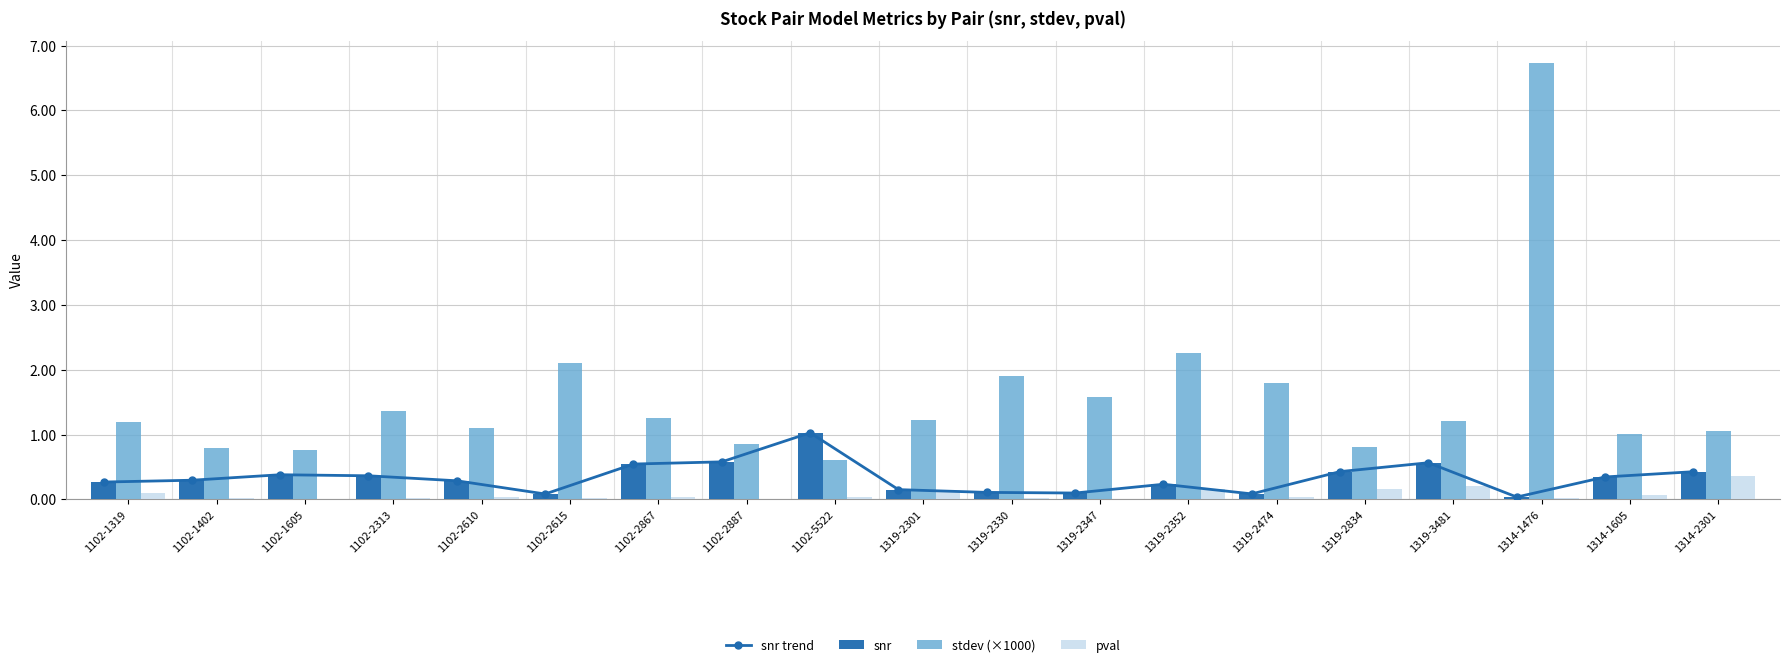

What is the total value across all series at 1319-2301?

1.7